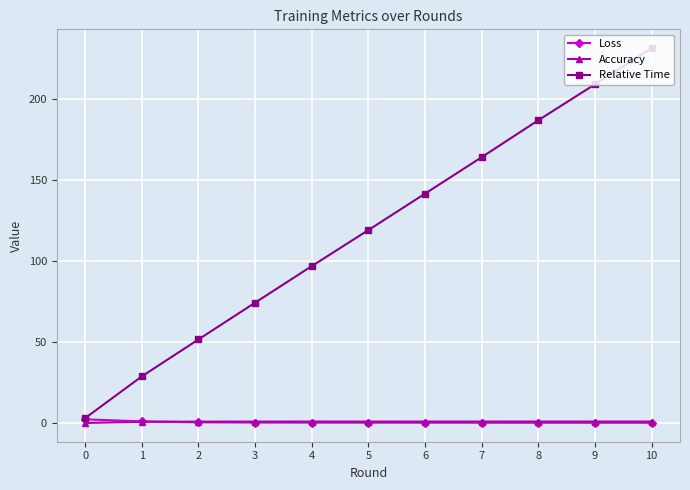

Is the value of Loss at 4 greater than the value of Relative Time at 8?

No